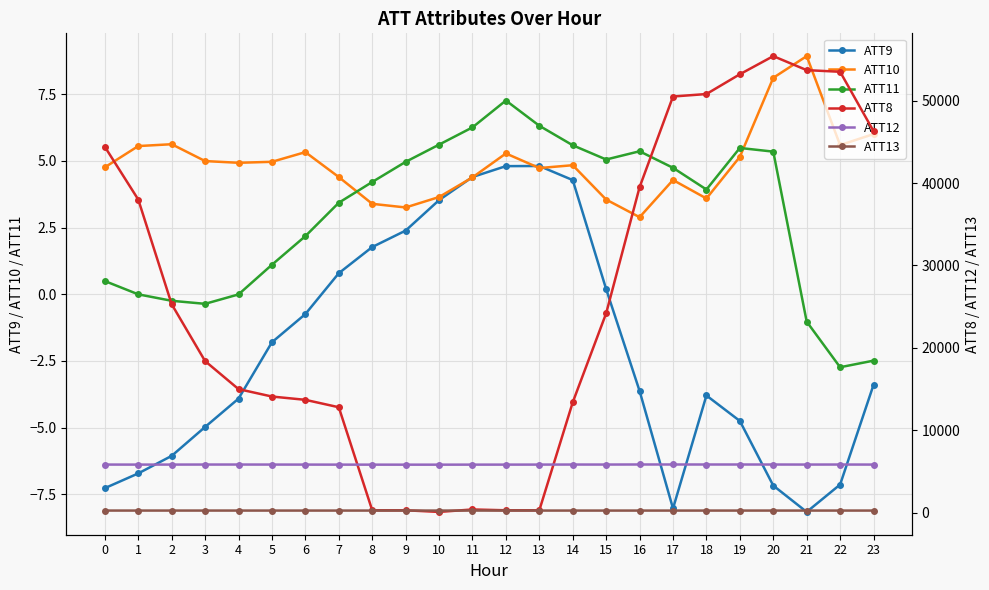

How many interior local peaks does the ATT8 series have?

2